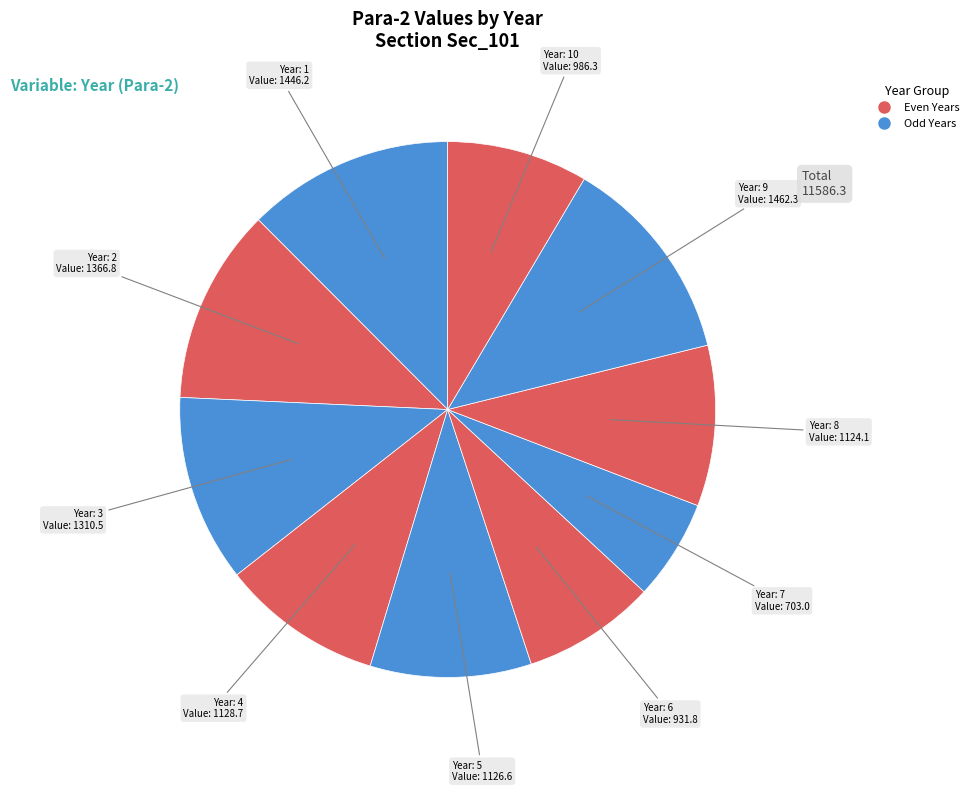

What is the smallest slice in the pie chart?

7